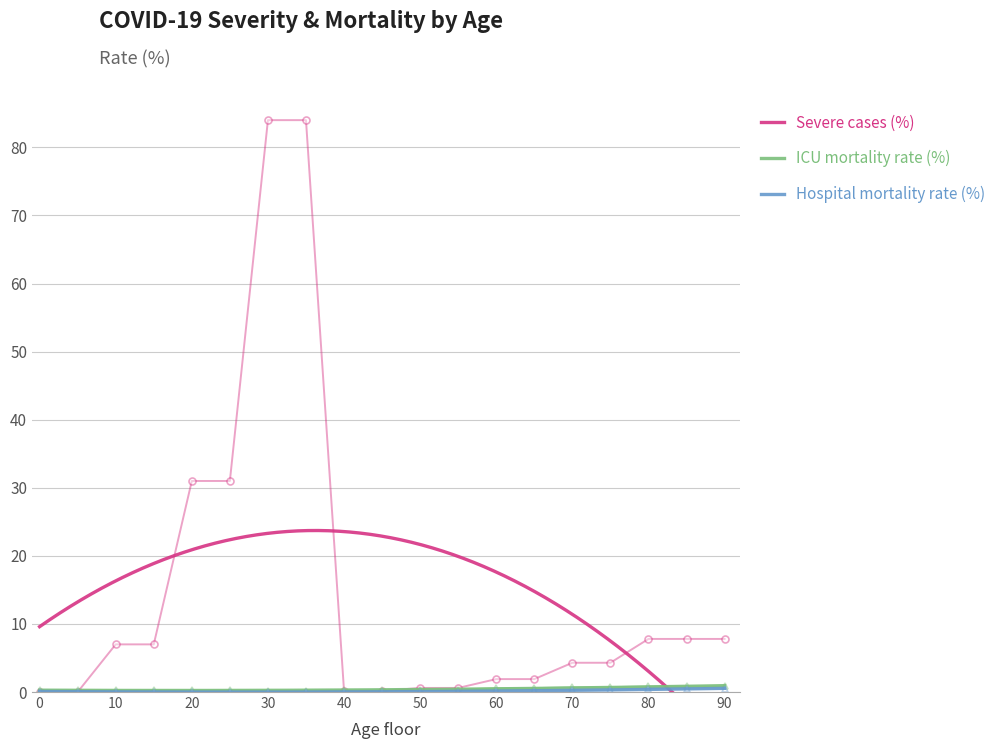

Where is obito.Hosp nearest to the value 0?

30